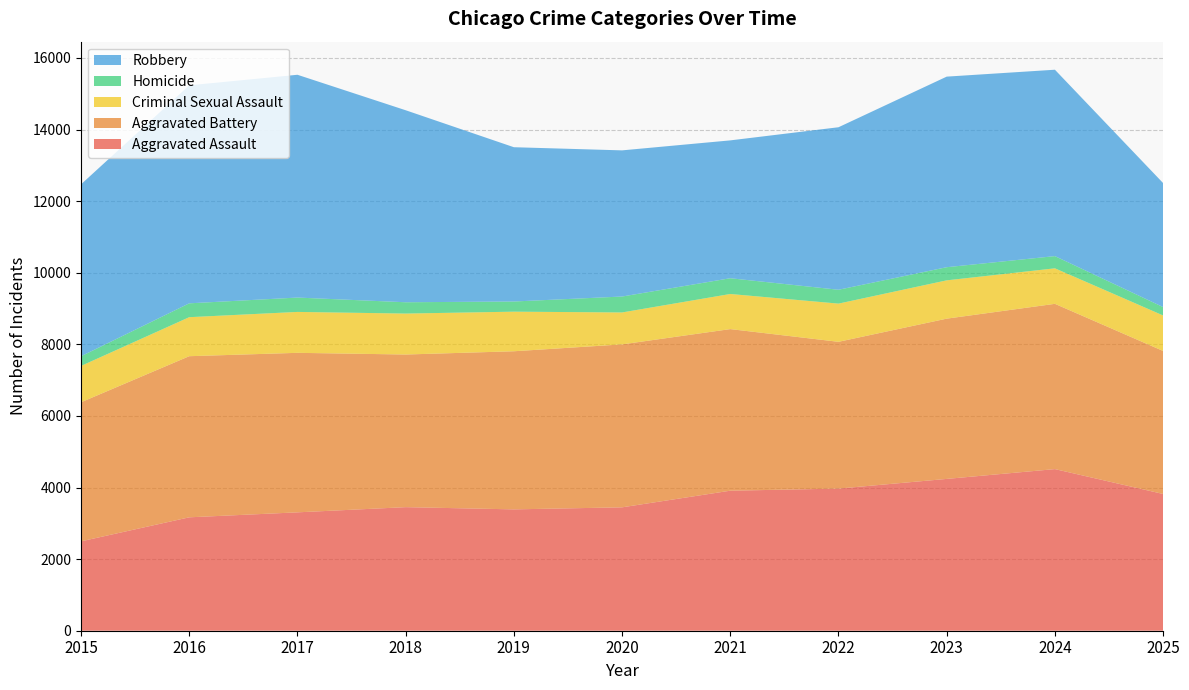

Reading left to right, extract all data points from this chart.

Aggravated Assault: 2015=2497	2016=3168	2017=3307	2018=3452	2019=3390	2020=3447	2021=3912	2022=3970	2023=4241	2024=4515	2025=3820
Aggravated Battery: 2015=3885	2016=4501	2017=4456	2018=4264	2019=4417	2020=4552	2021=4514	2022=4101	2023=4477	2024=4617	2025=3995
Criminal Sexual Assault: 2015=1015	2016=1090	2017=1143	2018=1144	2019=1106	2020=892	2021=981	2022=1067	2023=1070	2024=992	2025=992
Homicide: 2015=270	2016=387	2017=401	2018=316	2019=284	2020=445	2021=440	2022=387	2023=367	2024=341	2025=234
Robbery: 2015=4803	2016=6091	2017=6224	2018=5364	2019=4310	2020=4083	2021=3851	2022=4540	2023=5324	2024=5207	2025=3464